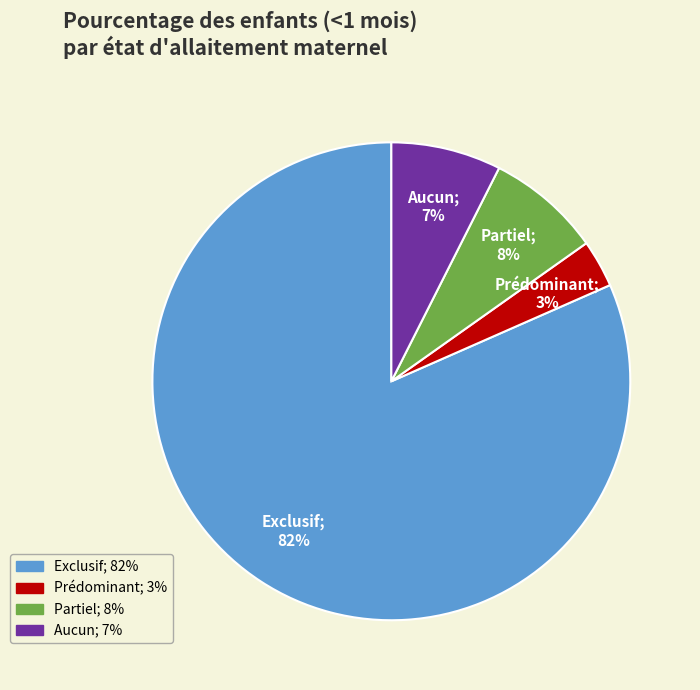

To the nearest percent, what is the difference between the Partiel and Exclusif slice percentages?

74%